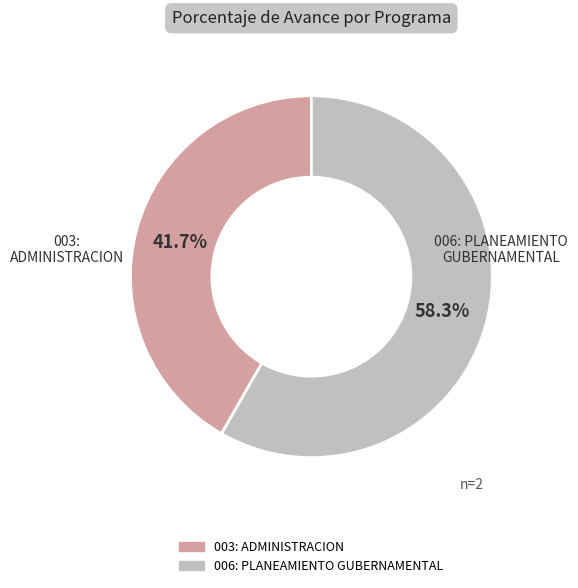

Combined, what portion of the pie is 006: PLANEAMIENTO GUBERNAMENTAL and 003: ADMINISTRACION?

100.0%